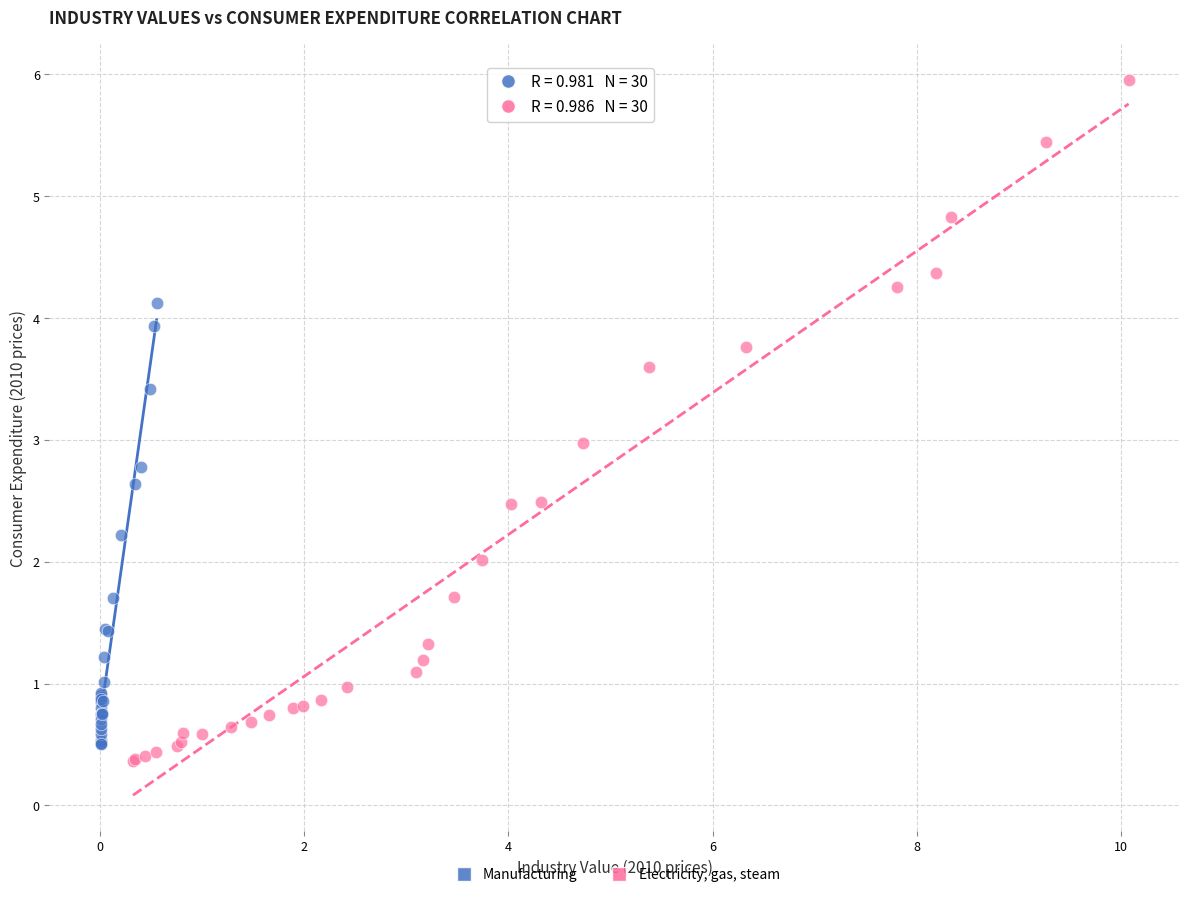

Which series reaches the maximum Y coordinate?

Electricity, gas, steam